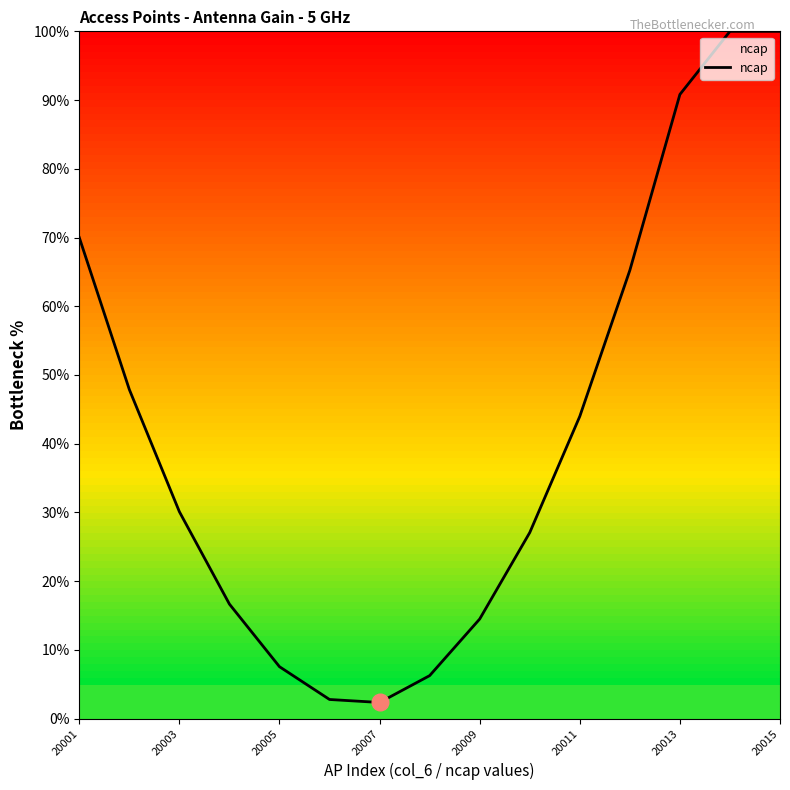

What is the smallest value displayed?

2.3